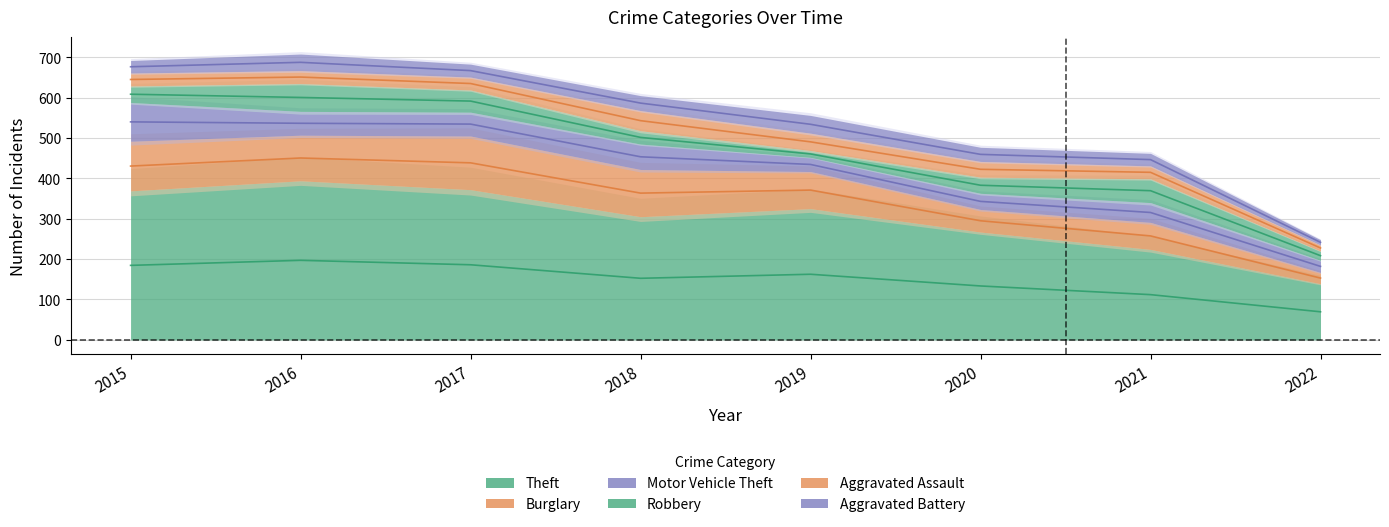

In Burglary, how many points are lower than both neighbors (excluding endpoints)?

2